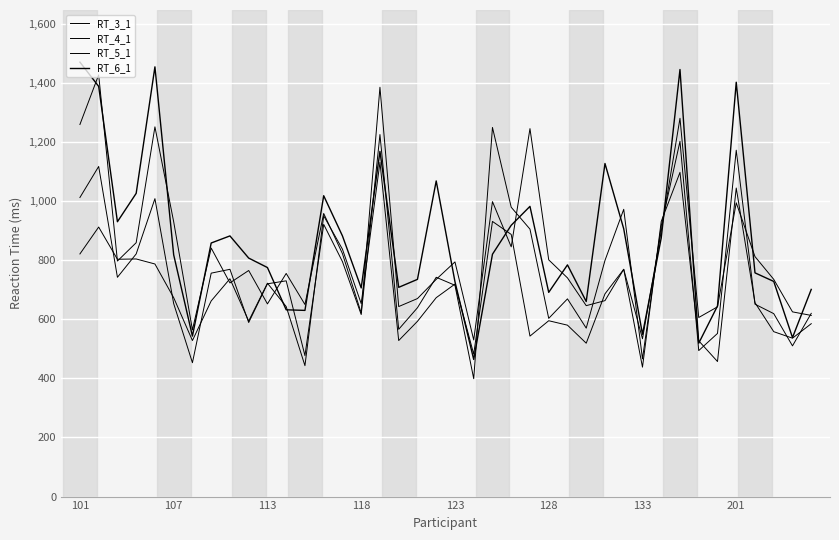

Which category has the highest value in the RT_3_1 series?

16